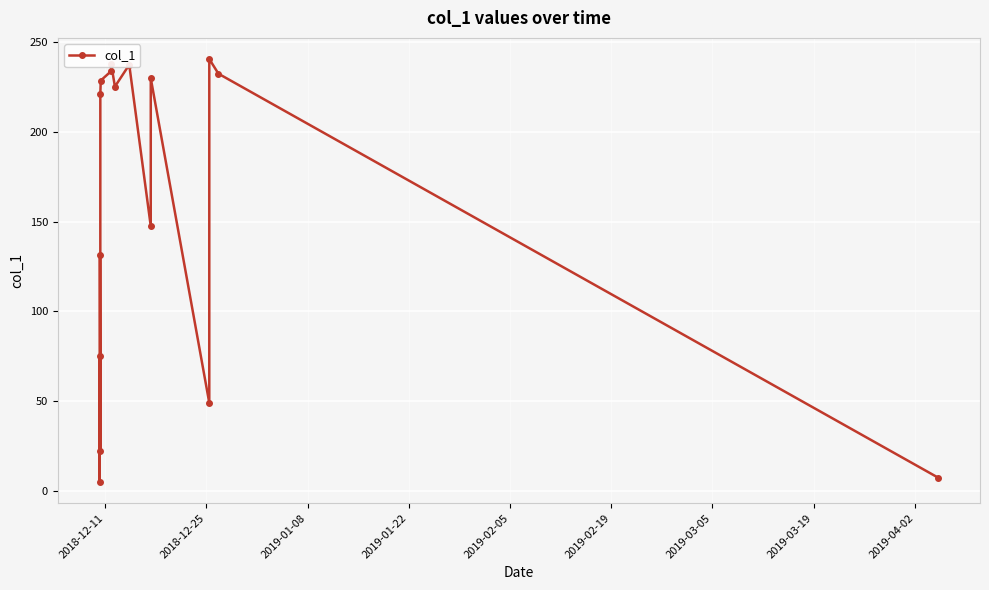

How many data points are less than 225?

8